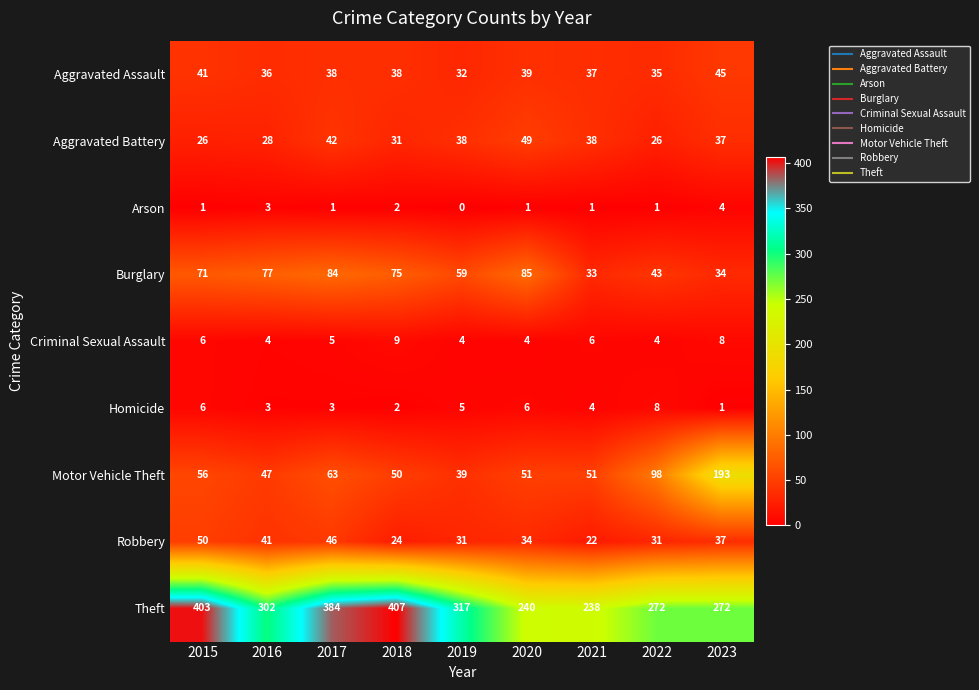

At how many categories does at least one series exceed 160?

9